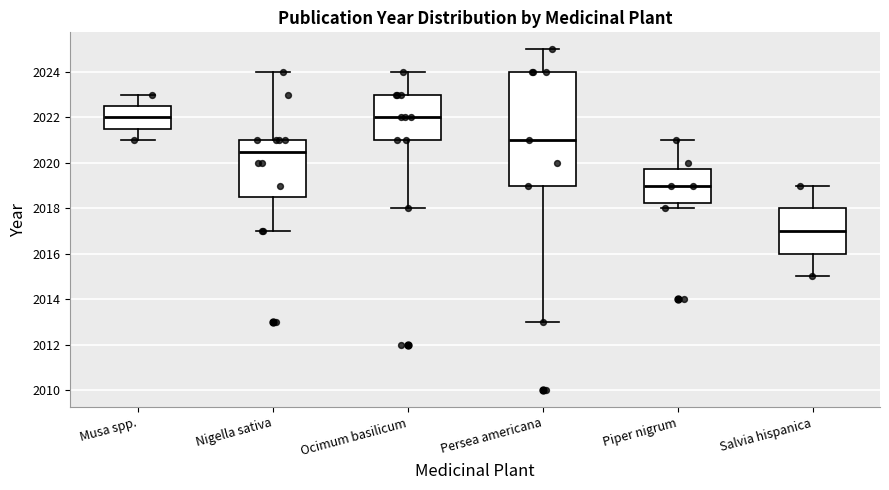

Which box's median line is the lowest?

Salvia hispanica